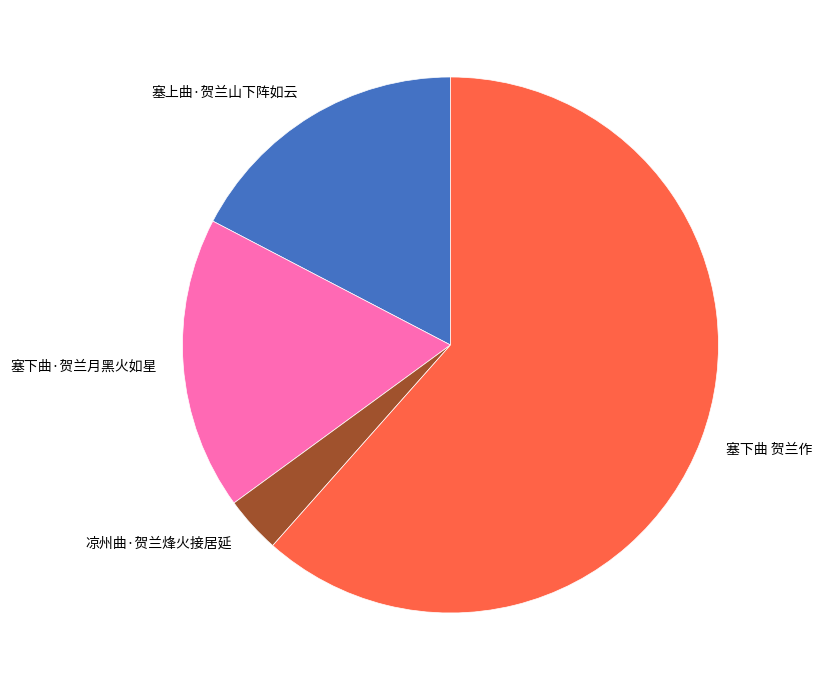

What is the largest slice in the pie chart?

塞下曲 贺兰作